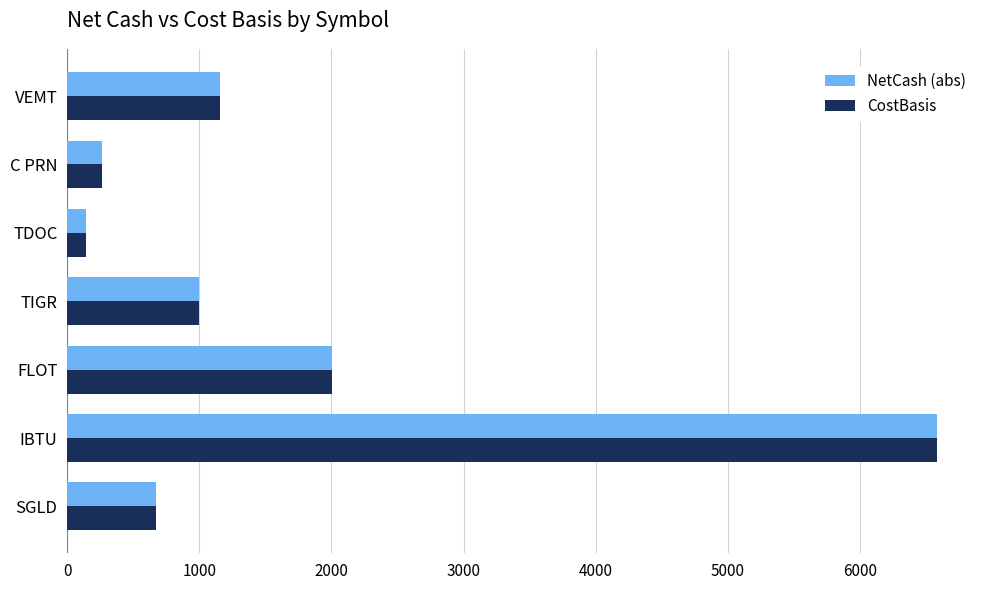

Which label corresponds to the largest value in the chart?

IBTU